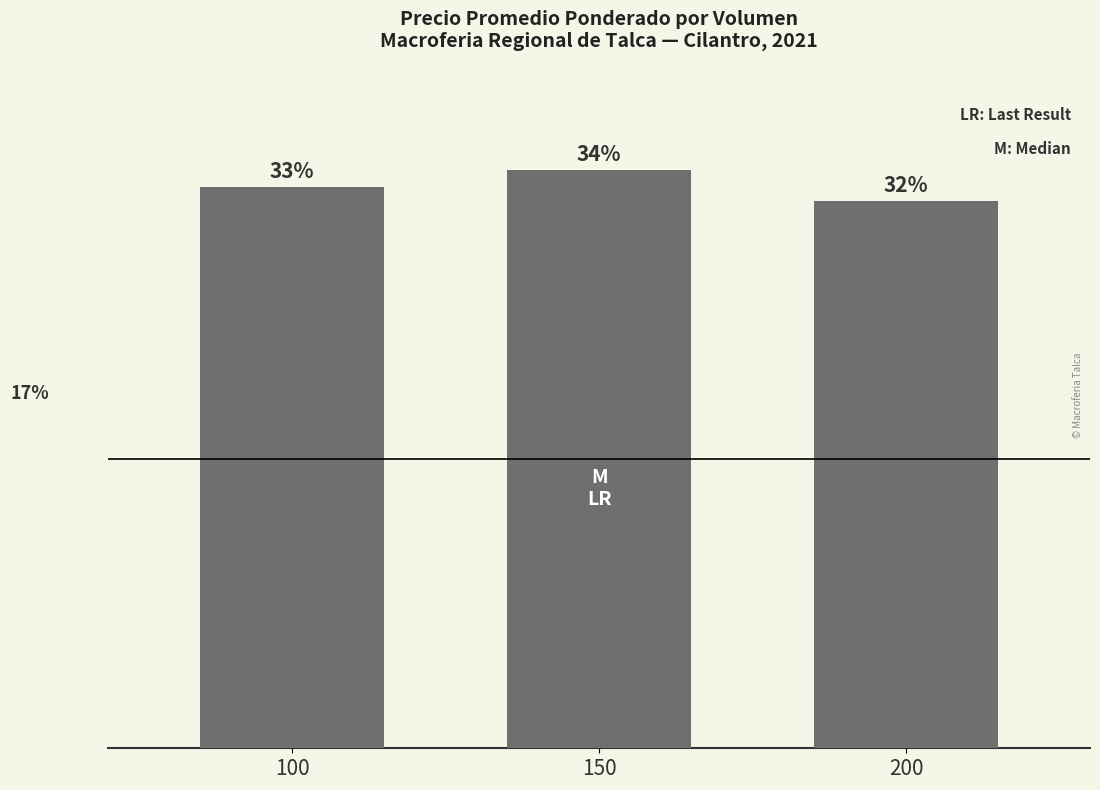

What is the ratio of the value at 200 to the value at 100?

1.0